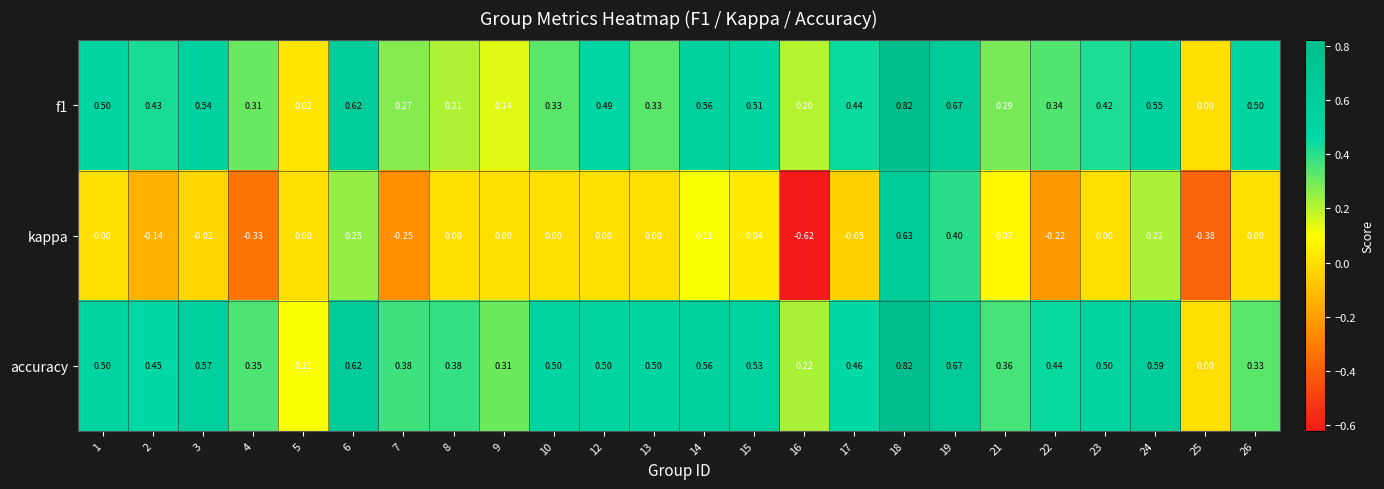

Which series has the largest total across all categories?

accuracy